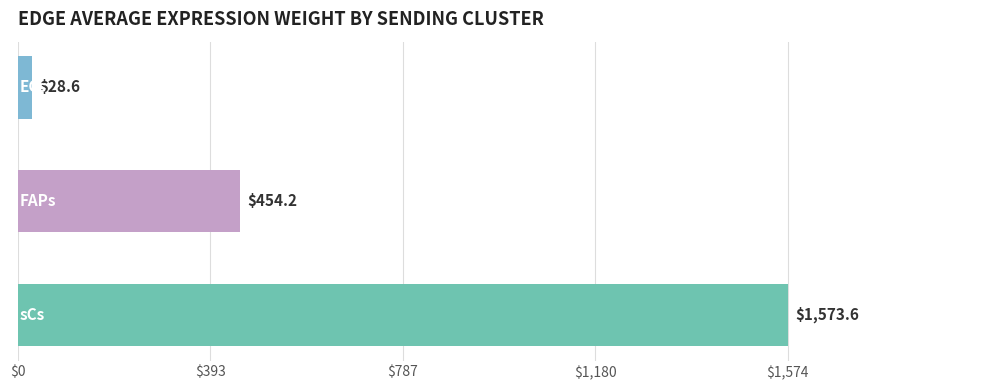

What is the difference between the maximum and minimum values?

1545.0